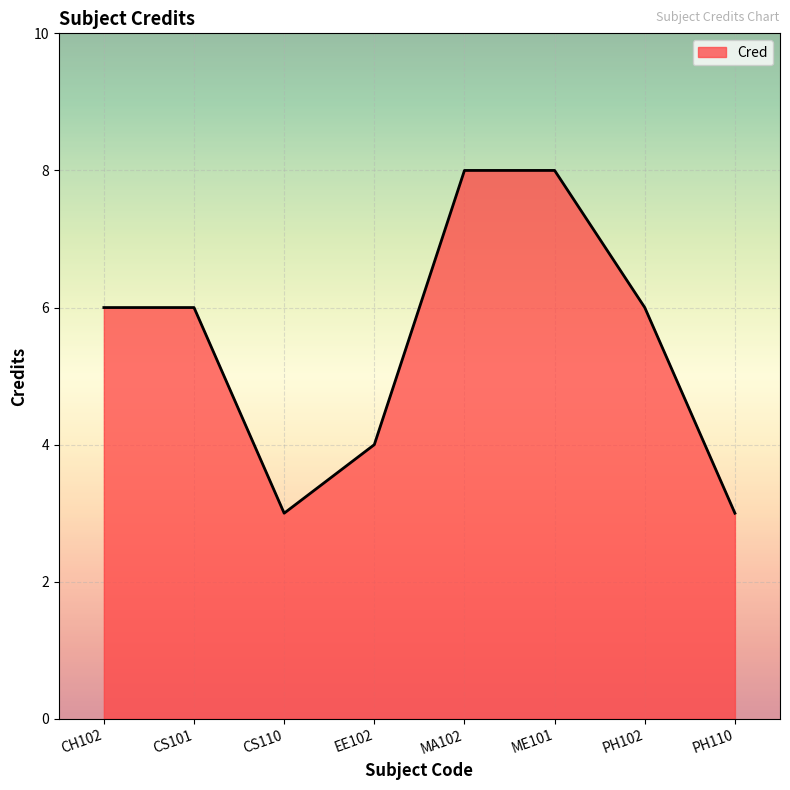

What is the minimum value shown in the chart?

3